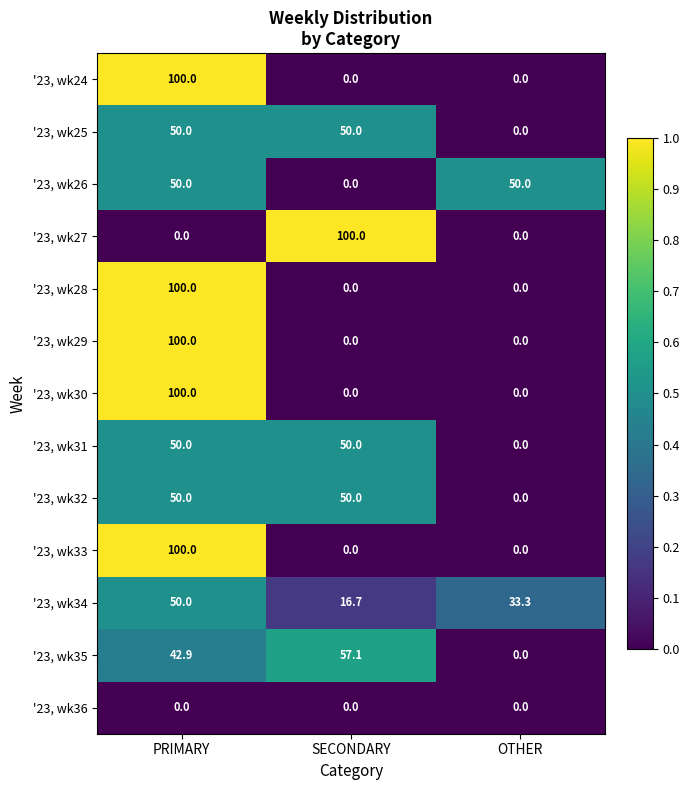

What is the highest value of the '23, wk28 series?

100.0